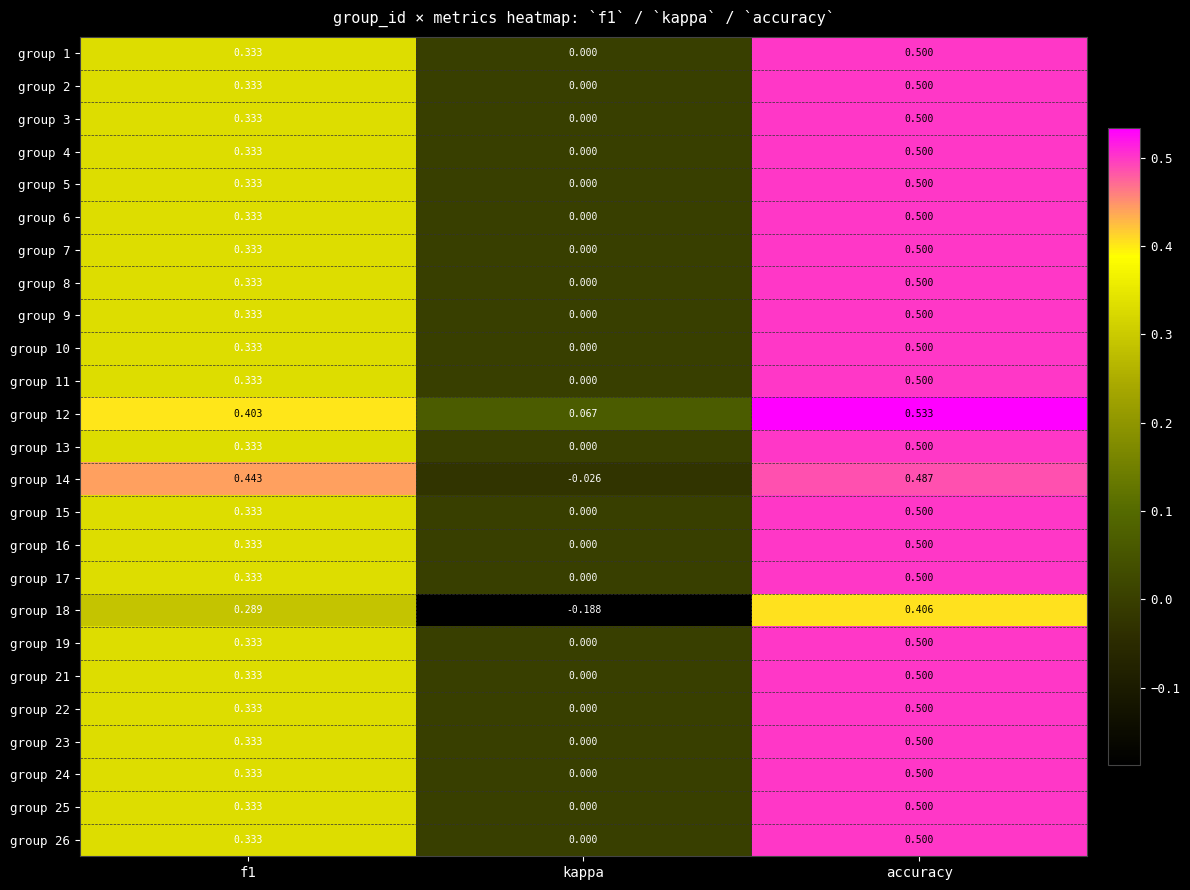

Is the value of group 14 at kappa greater than the value of group 17 at f1?

No